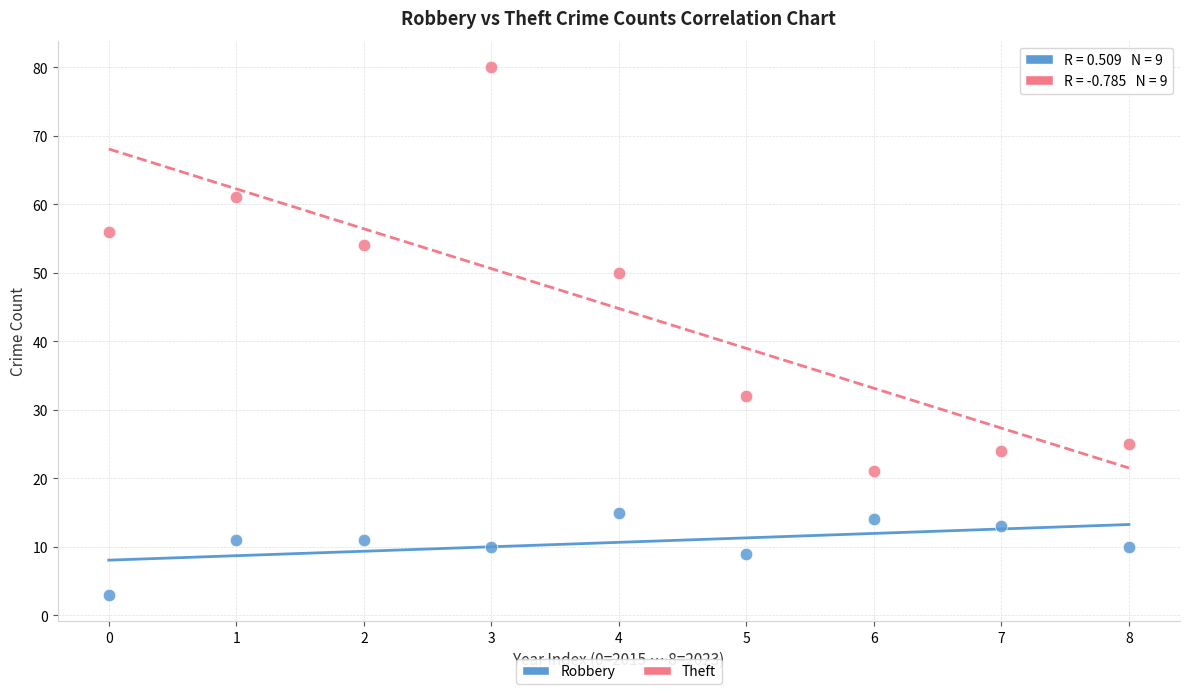

Across all data points, what is the range of Y values (max minus min)?

77